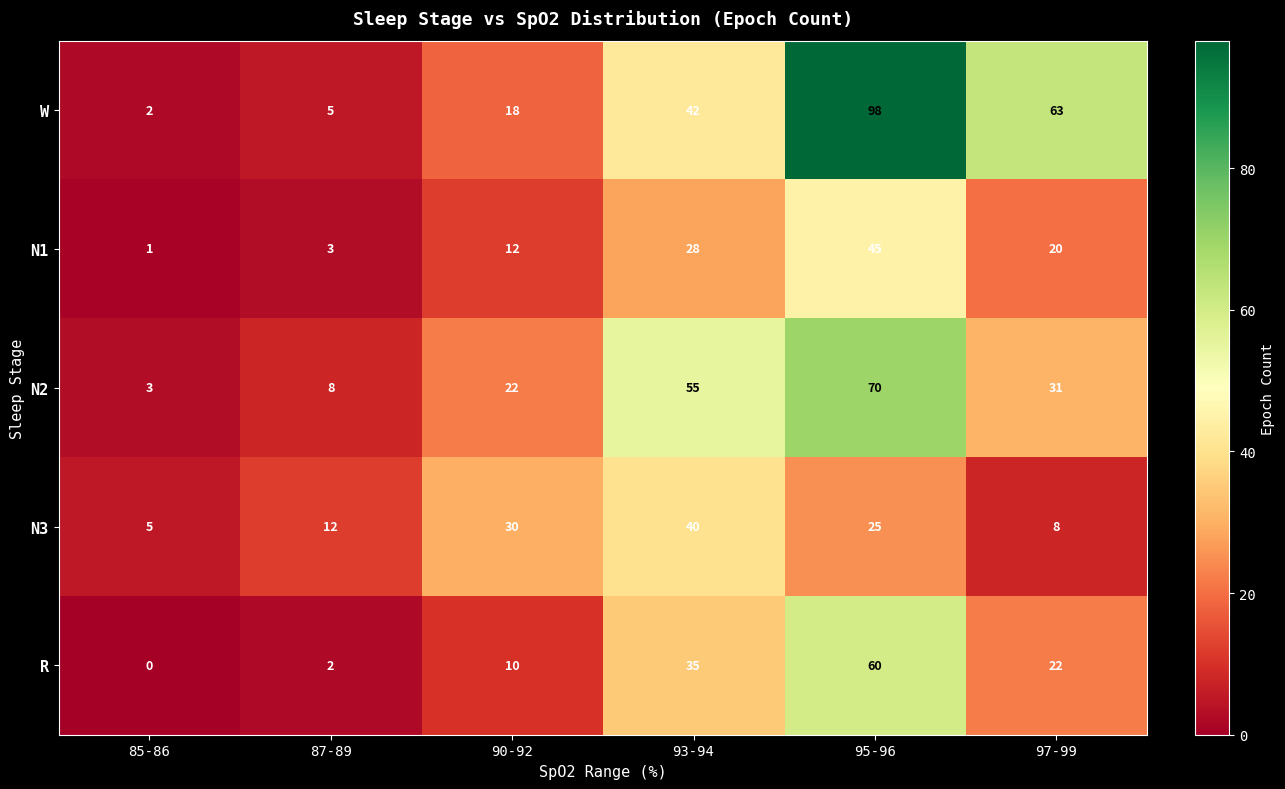

Reading left to right, transcribe all the data shown in this chart.

W: 85-86=2	87-89=5	90-92=18	93-94=42	95-96=98	97-99=63
N1: 85-86=1	87-89=3	90-92=12	93-94=28	95-96=45	97-99=20
N2: 85-86=3	87-89=8	90-92=22	93-94=55	95-96=70	97-99=31
N3: 85-86=5	87-89=12	90-92=30	93-94=40	95-96=25	97-99=8
R: 85-86=0	87-89=2	90-92=10	93-94=35	95-96=60	97-99=22